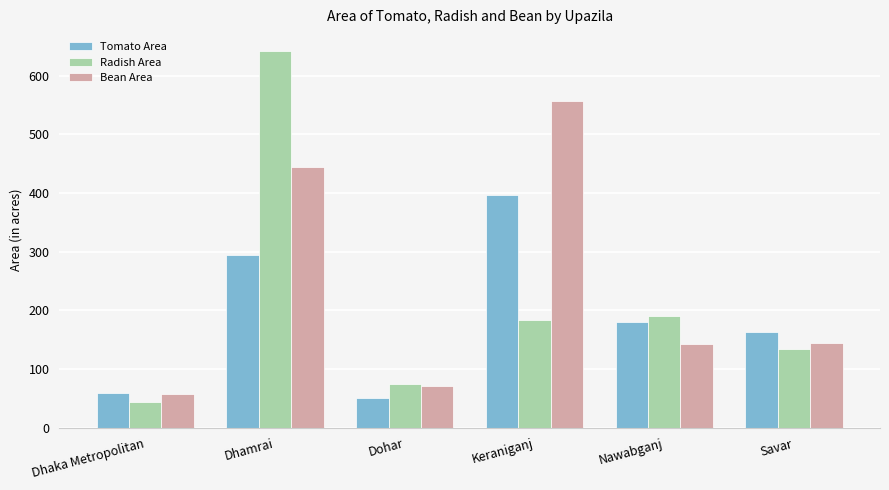

Which series has the largest range (max minus min)?

Radish Area